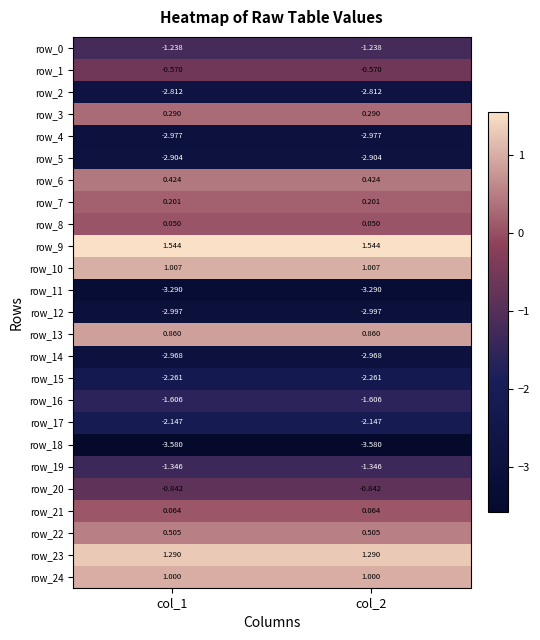

Is the value of row_9 at col_2 greater than the value of row_1 at col_1?

Yes